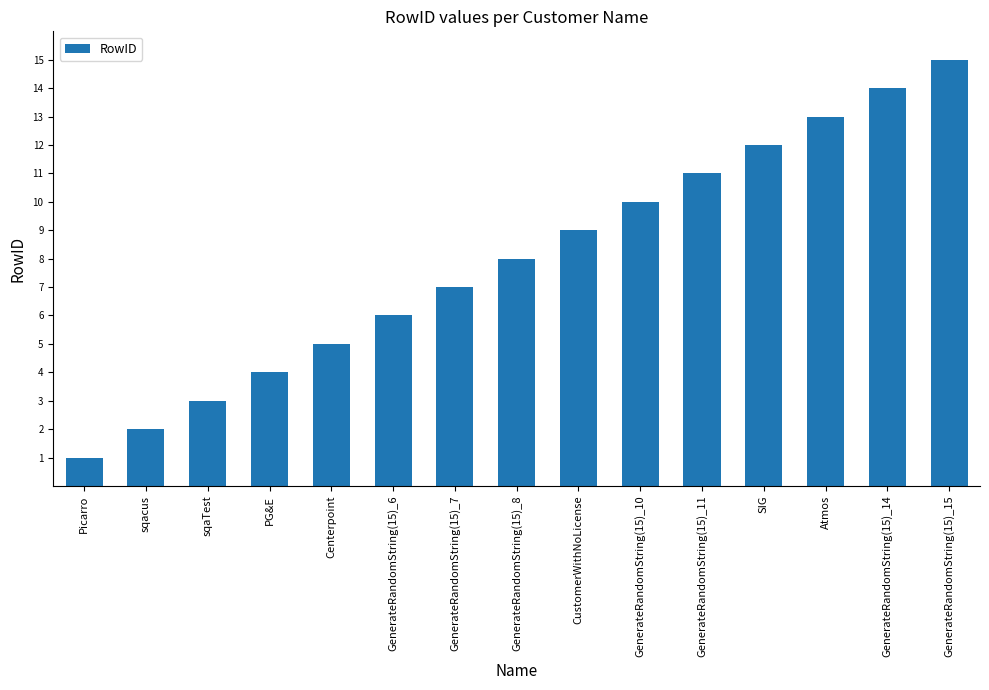

What is the label of the 5th bar from the left?

Centerpoint